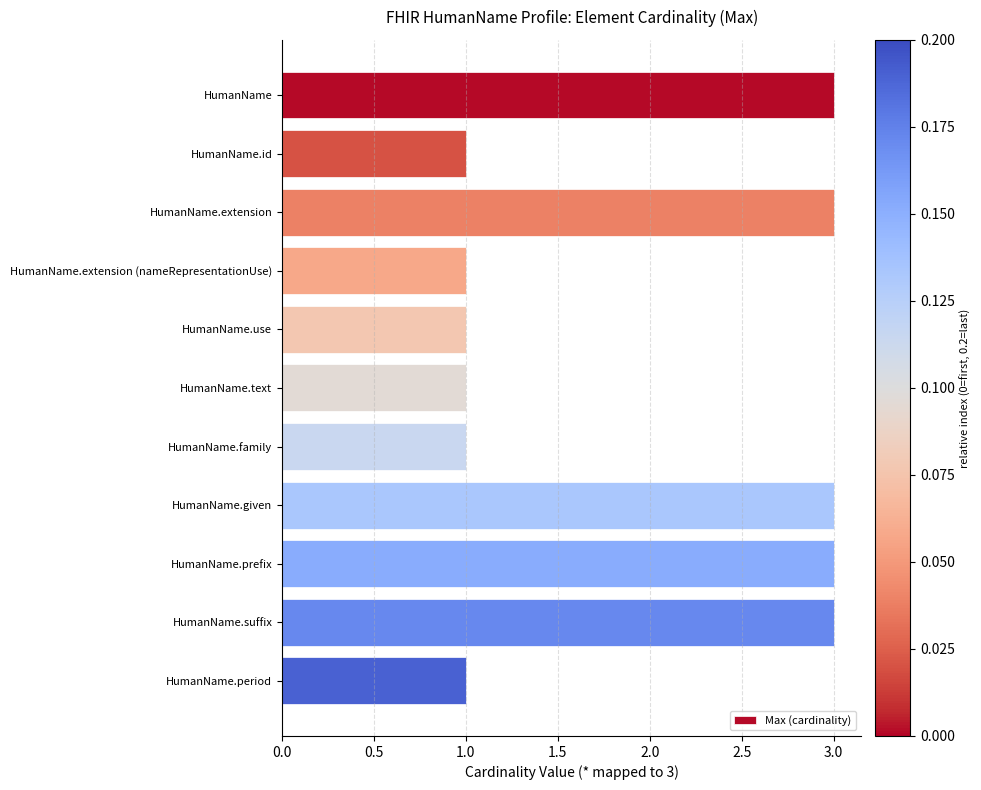

What is the average value?

2